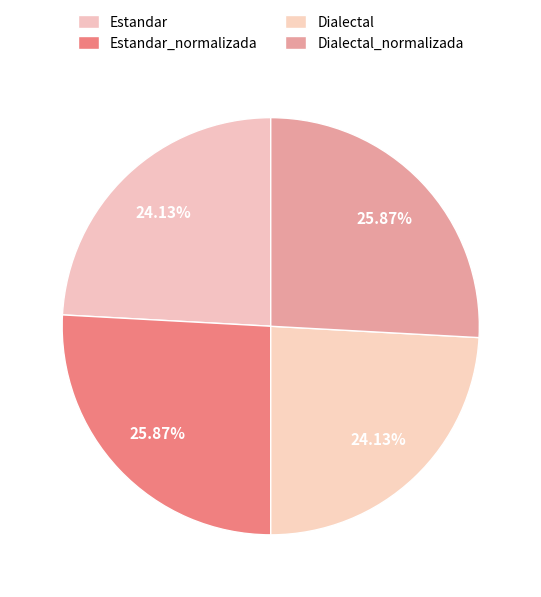

How many segments does this pie chart have?

4